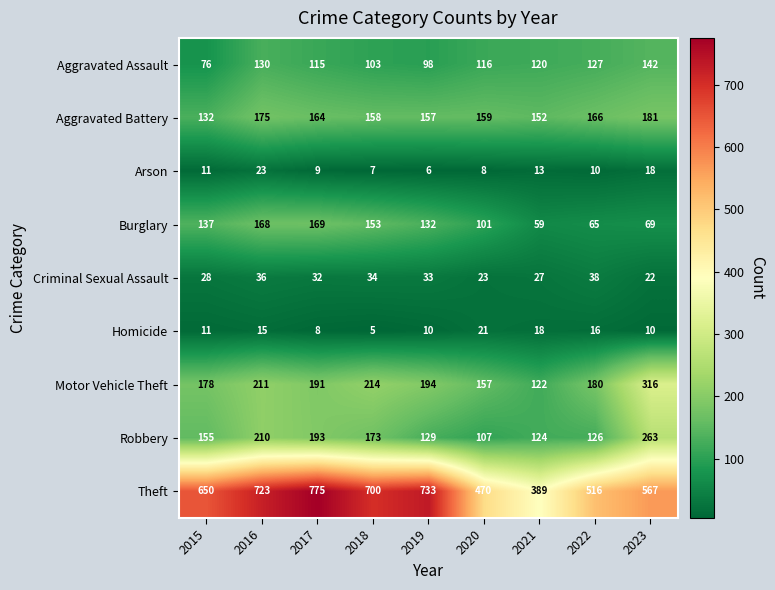

What is the spread (max minus min) of values at 2020?

462